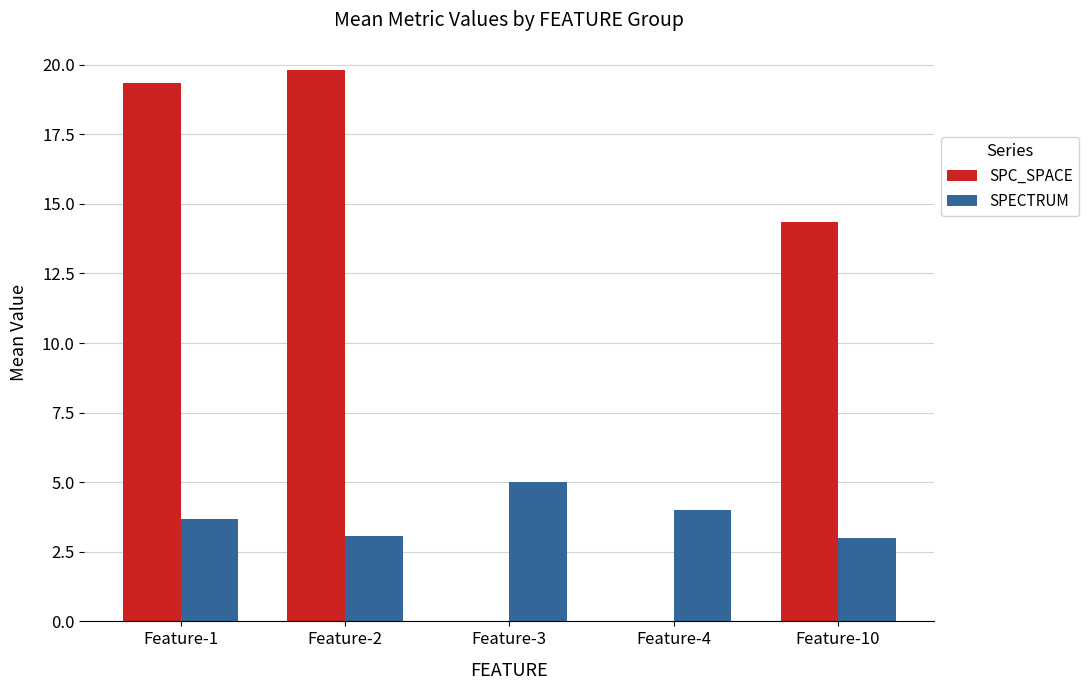

What is the sum of the SPC_SPACE values at Feature-2 and Feature-4?

19.8